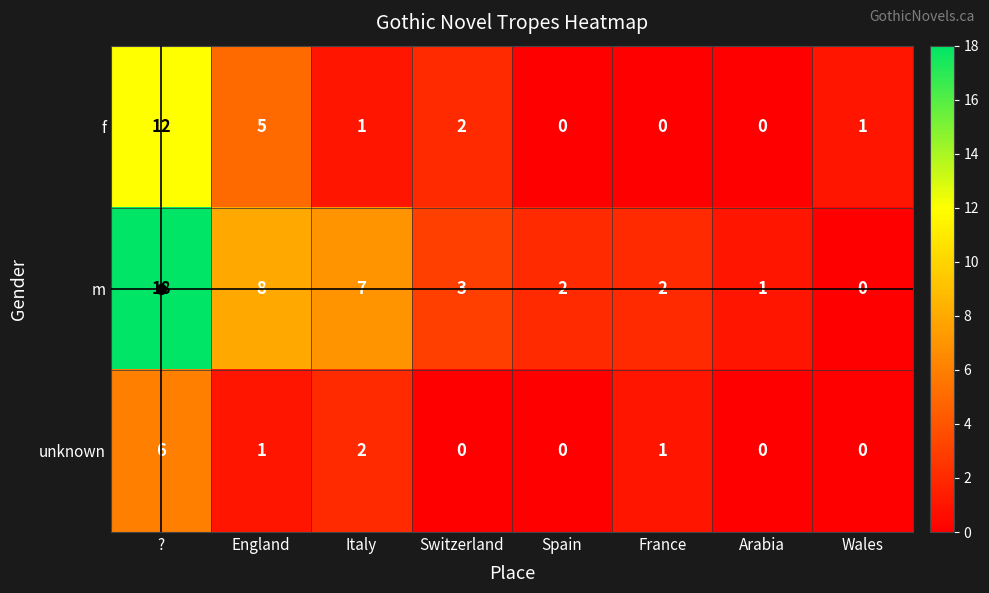

Which series has the largest range (max minus min)?

m